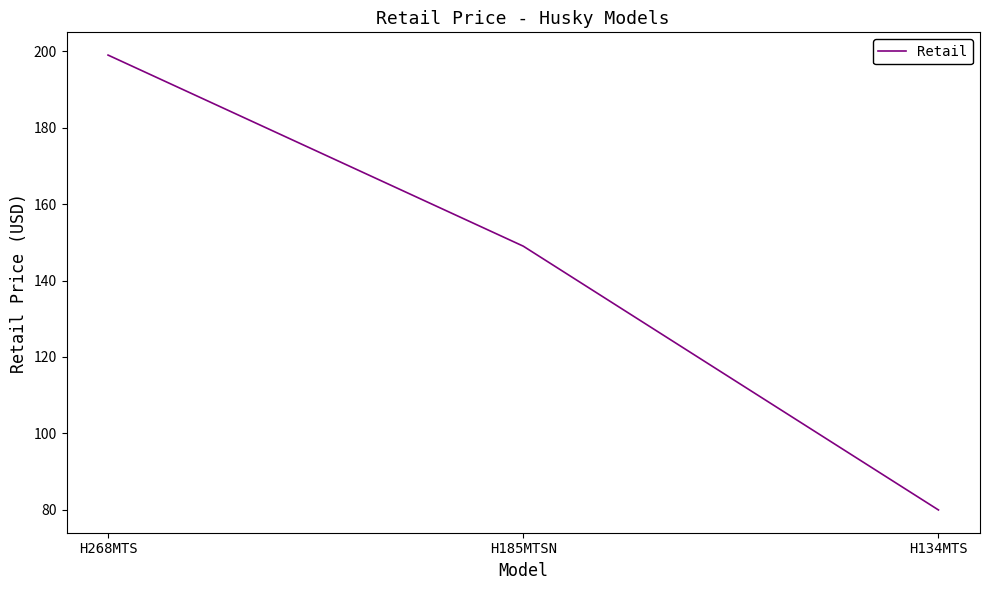

Is it true that the value at H134MTS is 80.0?

True